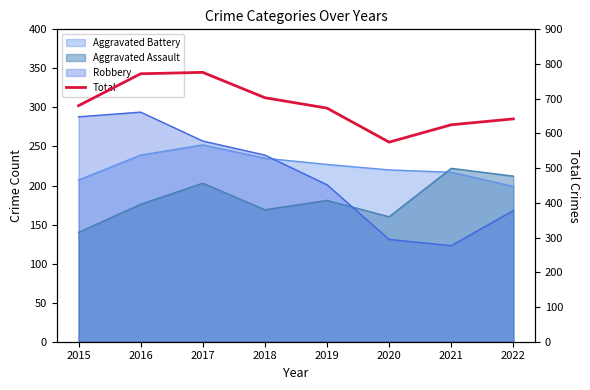

True or false: there are more than 1 points higher than both neighbors.

False